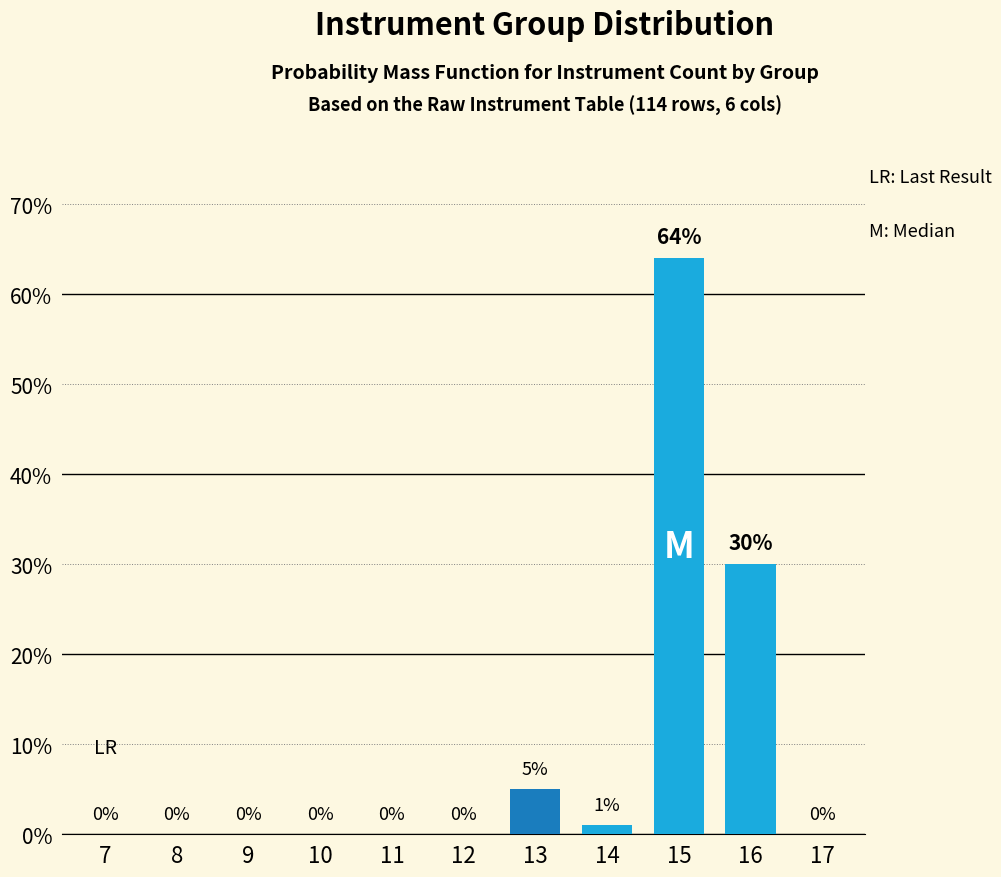

Reading right to left, transcribe all the data shown in this chart.

17=0	16=30	15=64	14=1	13=5	12=0	11=0	10=0	9=0	8=0	7=0